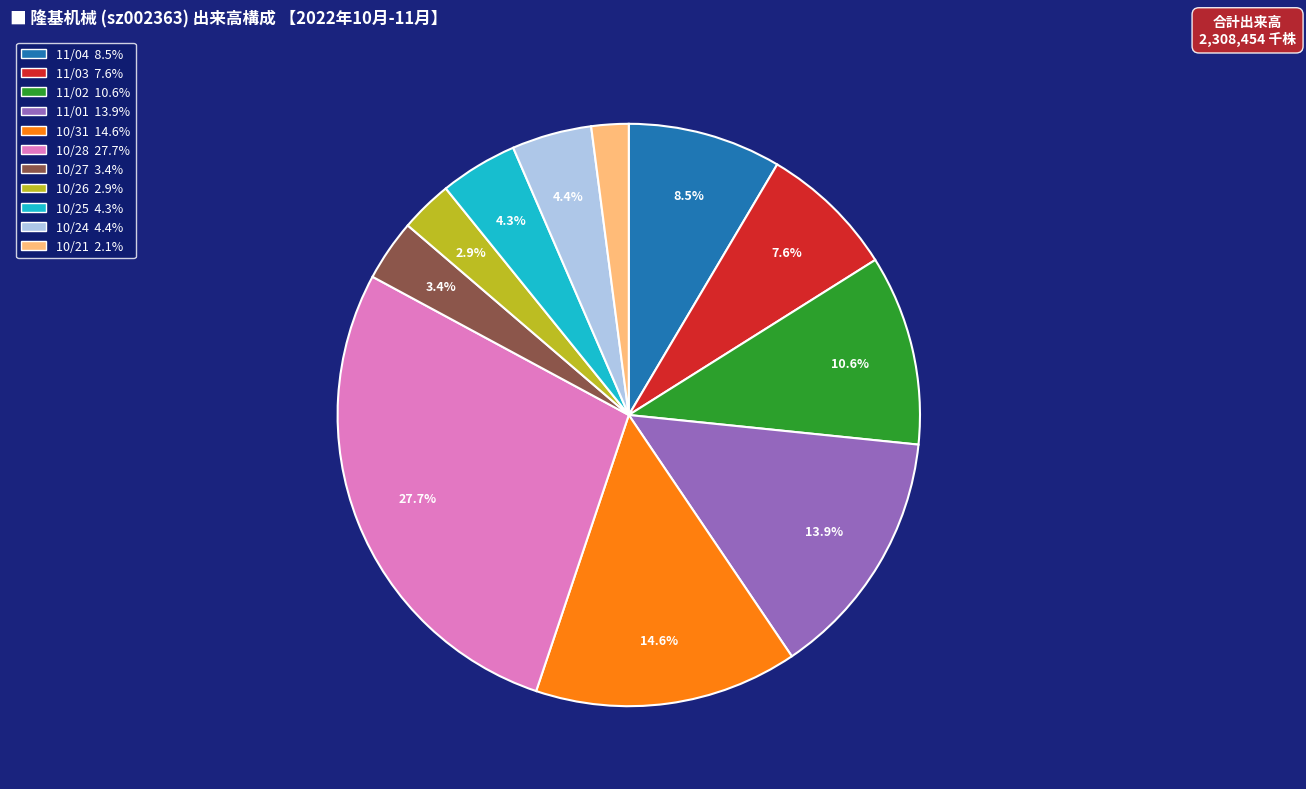

Is there a majority slice in this chart?

No